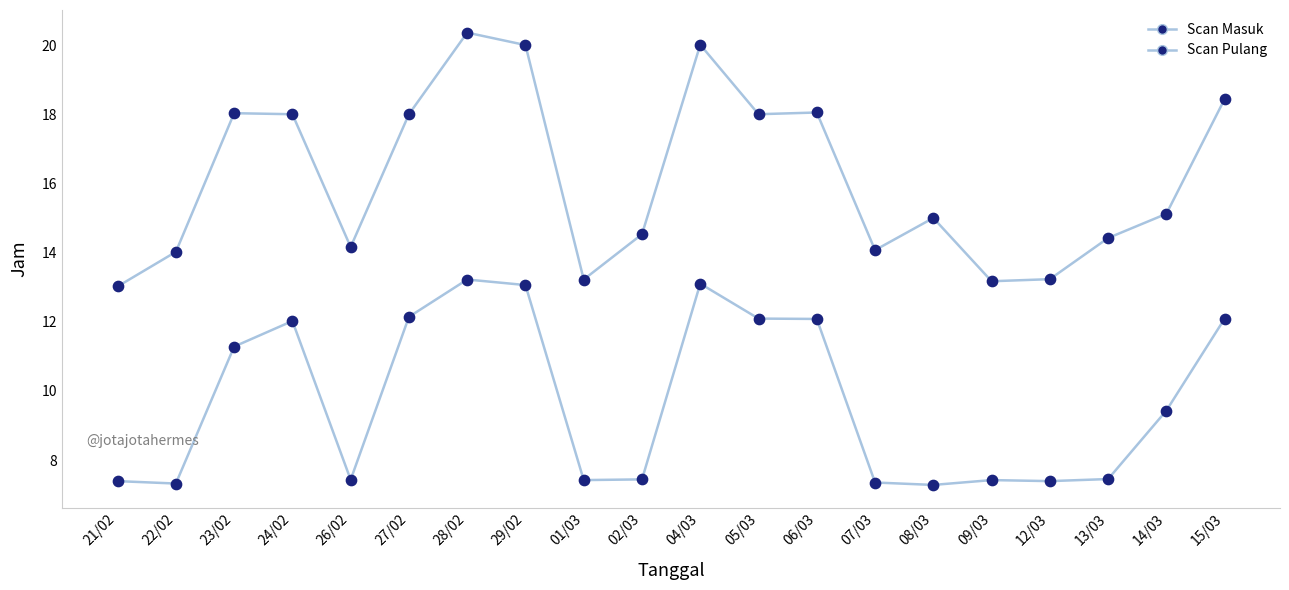

Is this an area chart (filled region under the line)?

No